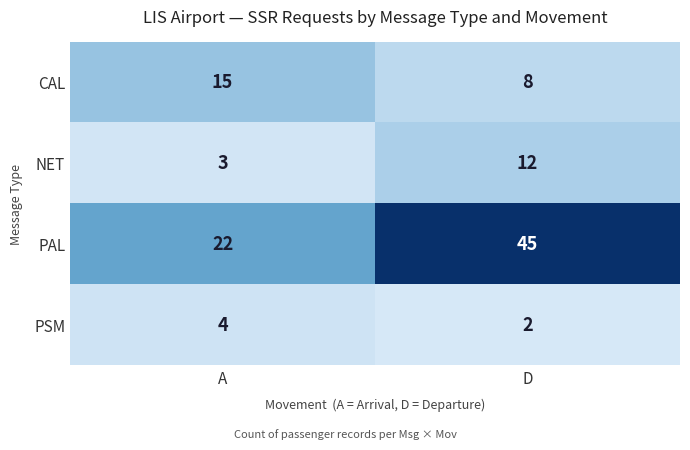

At which category does the chart reach its minimum across all series?

D